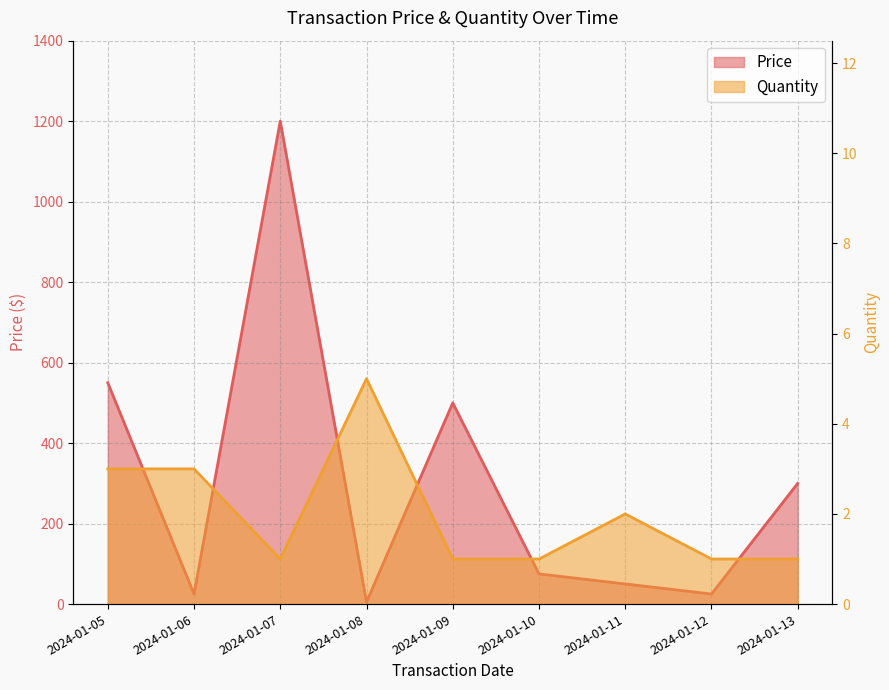

True or false: Quantity and Price intersect in this chart.

False